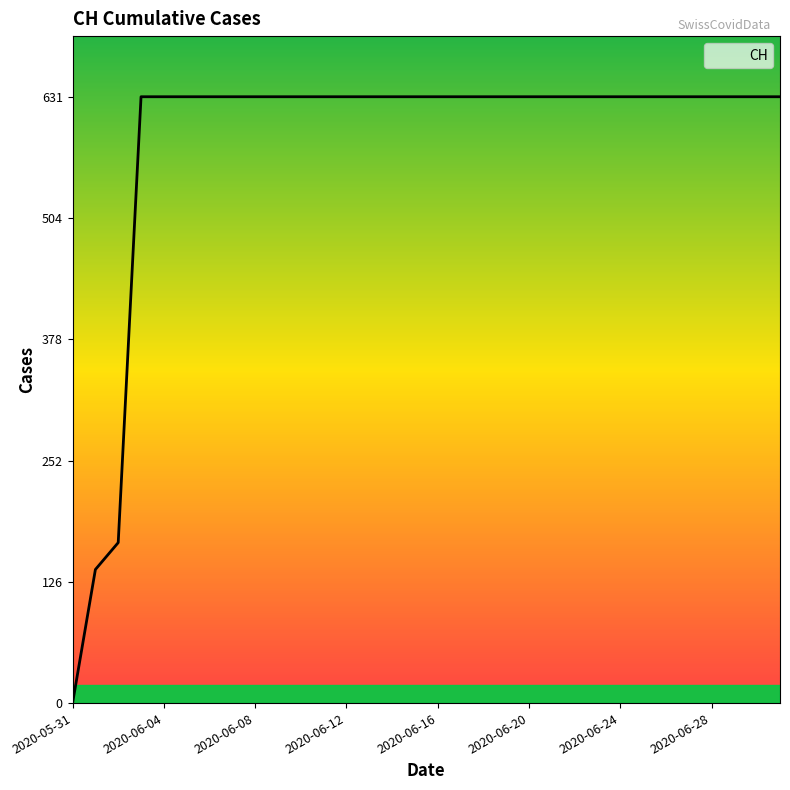

What is the maximum value shown in the chart?

631